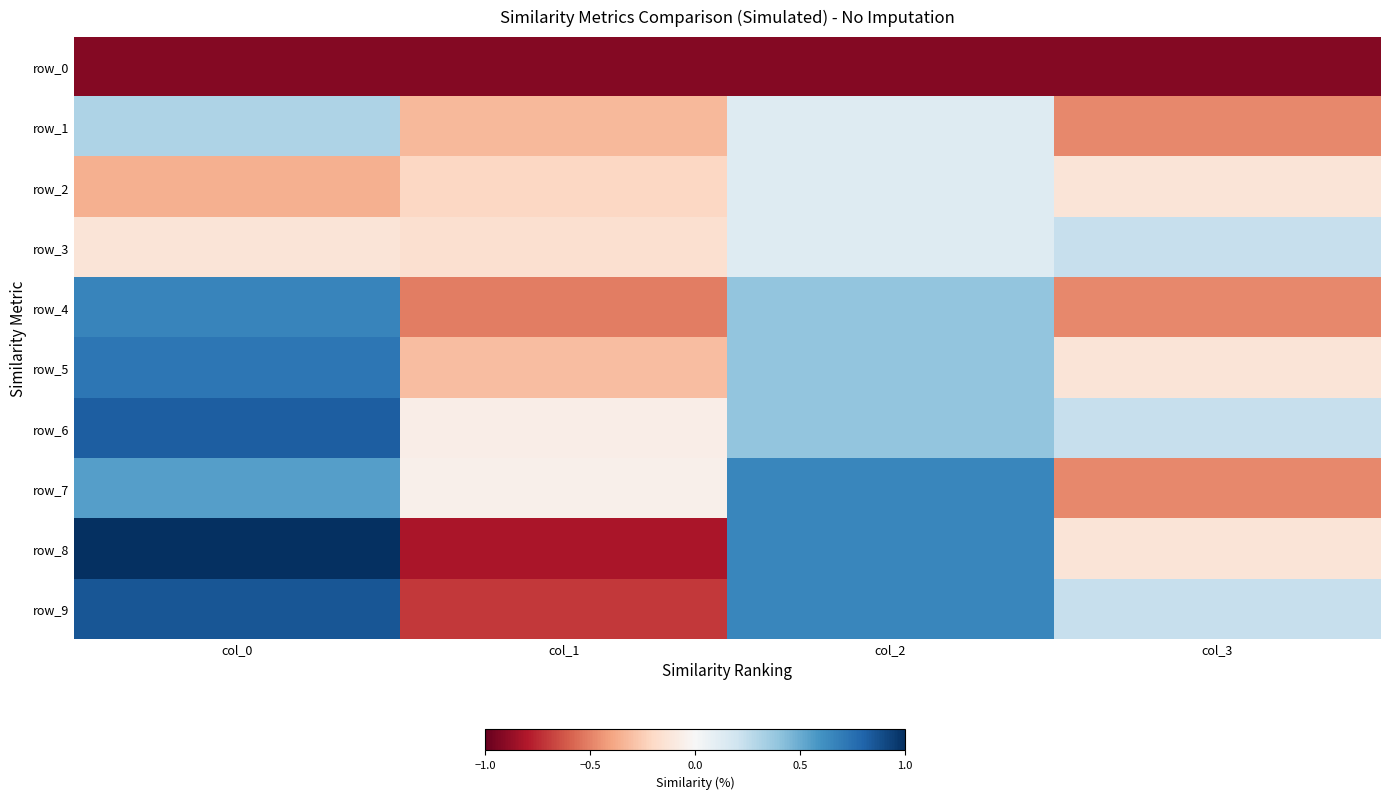

At col_1, list the series in order from smallest to largest.

row_0, row_8, row_9, row_4, row_1, row_5, row_2, row_3, row_6, row_7